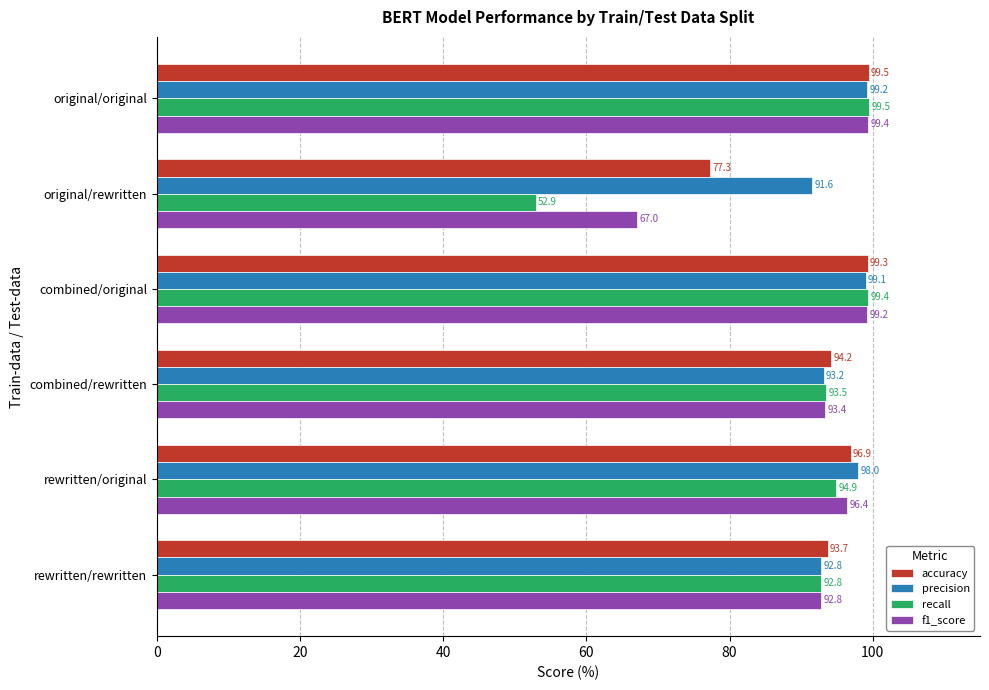

Which series changed the most between original/original and rewritten/original?

recall